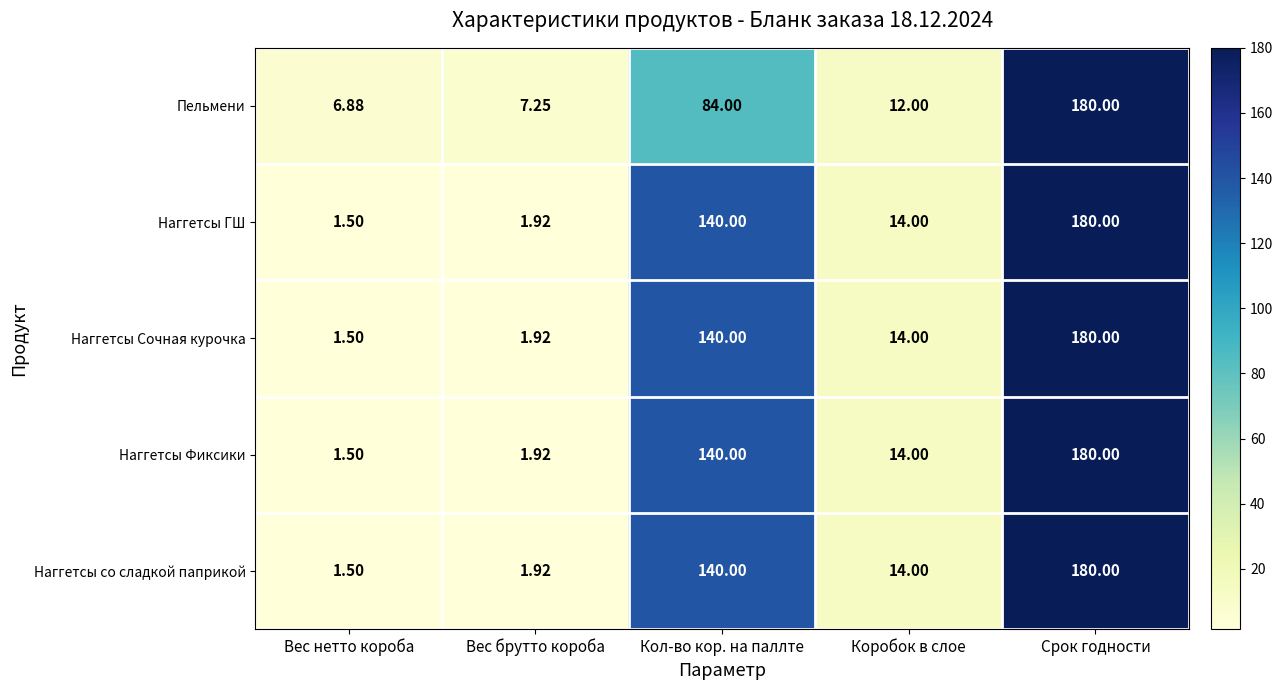

At which label is Наггетсы ГШ closest to 90?

Кол-во кор. на паллте